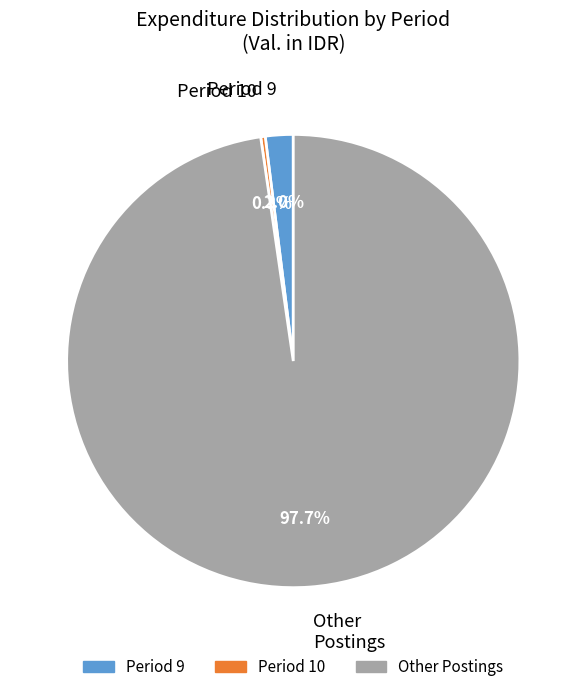

To the nearest percent, what is the average slice percentage?

33%